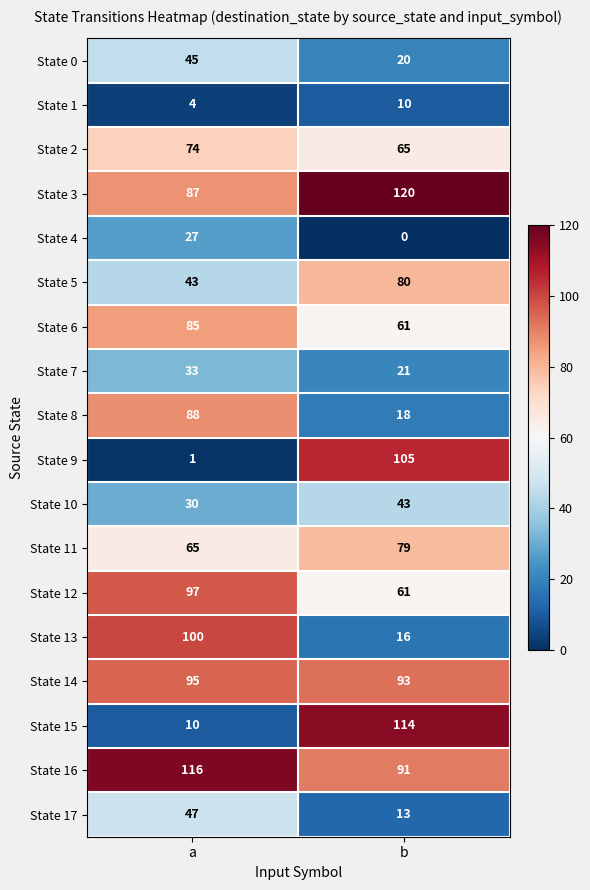

What is the difference between the State 17 values at a and b?

34